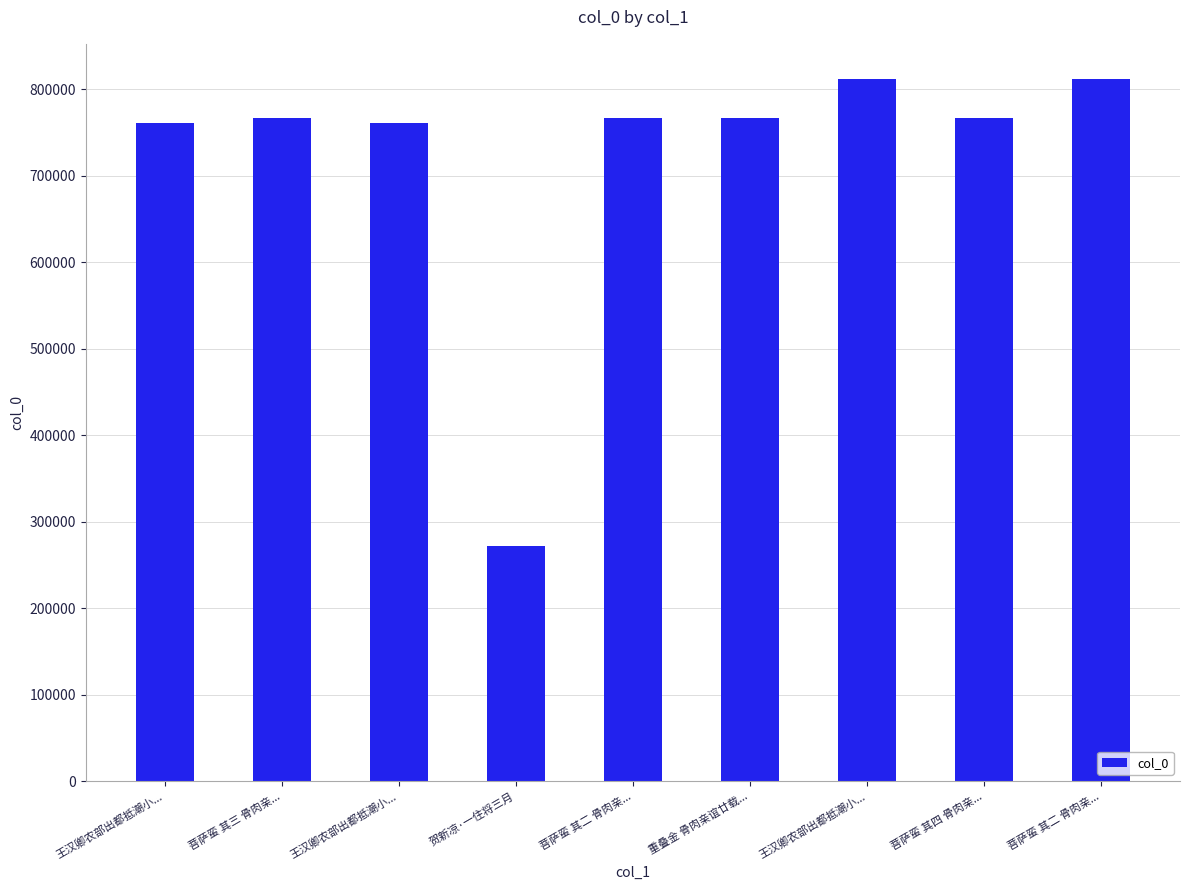

What is the maximum value shown in the chart?

811635